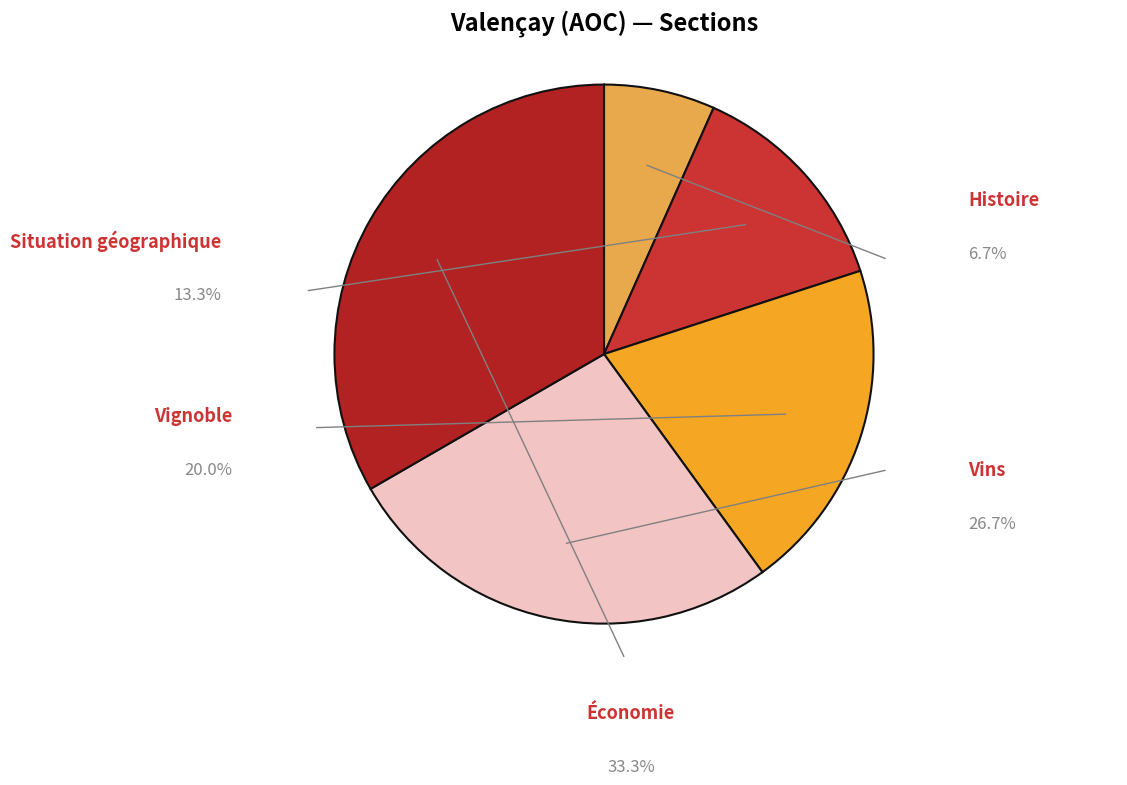

Count the number of slices in the pie.

5